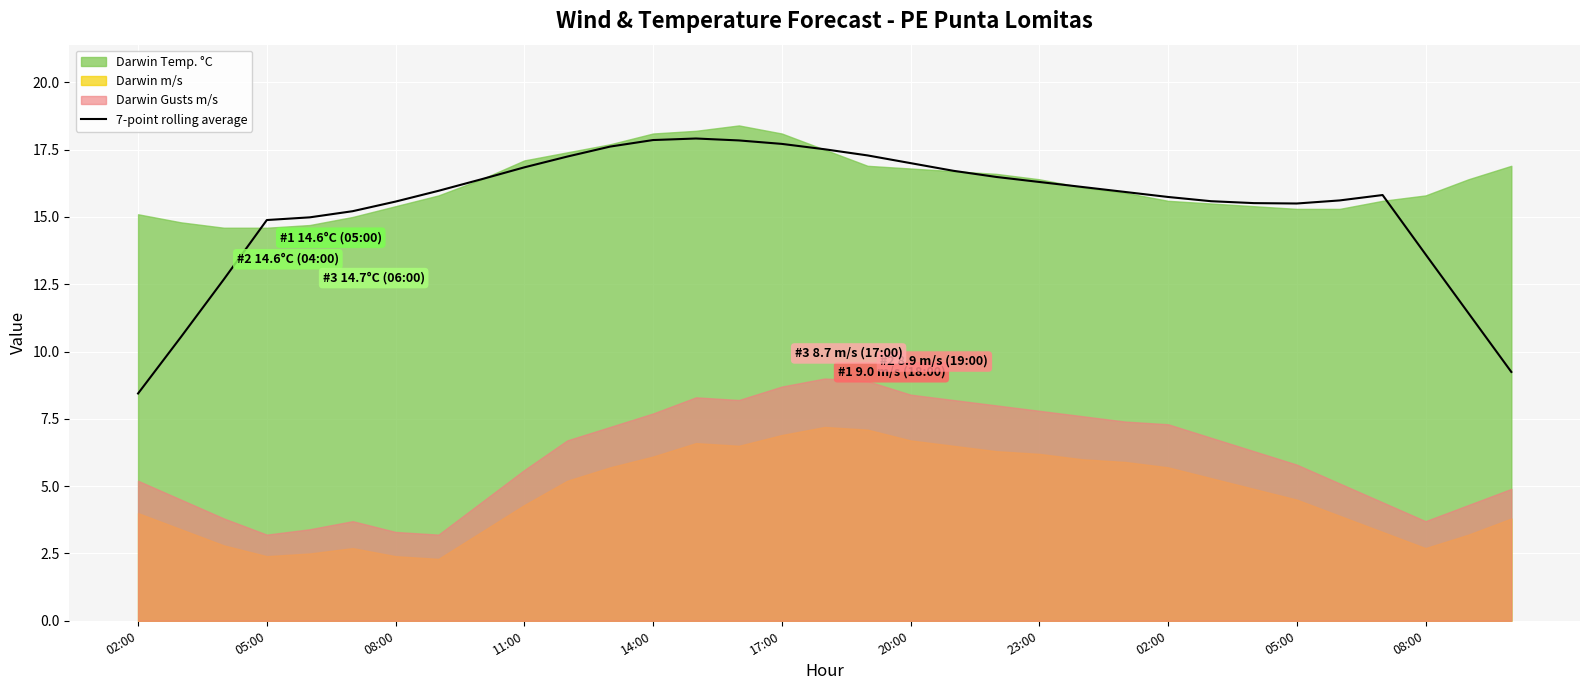

What is the difference between the second highest and second lowest values?

8.6